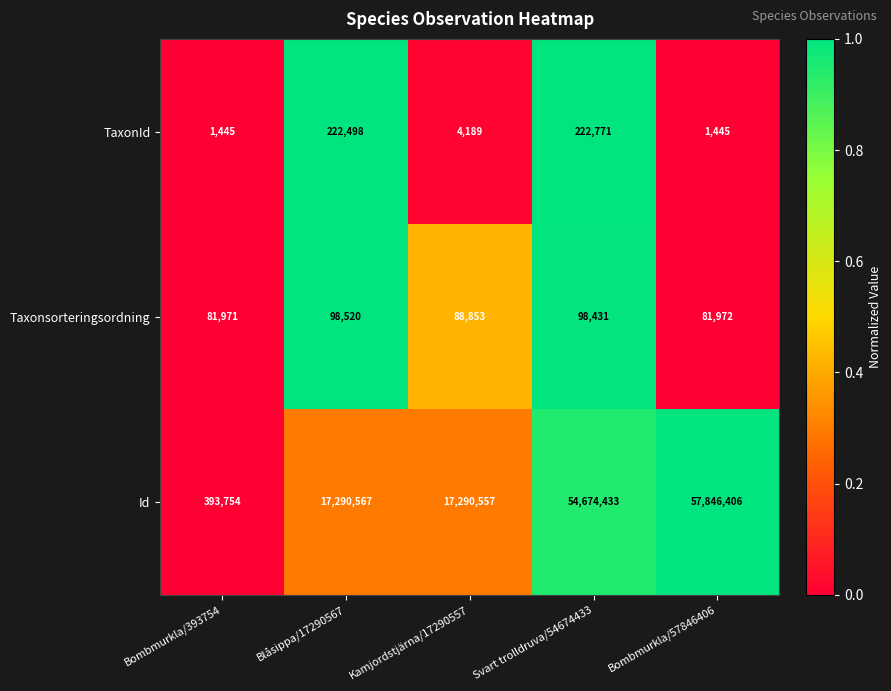

Reading left to right, what are all the values shown in this chart?

TaxonId: 1445	222498	4189	222771	1445
Taxonsorteringsordning: 81971	98520	88853	98431	81972
Id: 393754	17290567	17290557	54674433	57846406